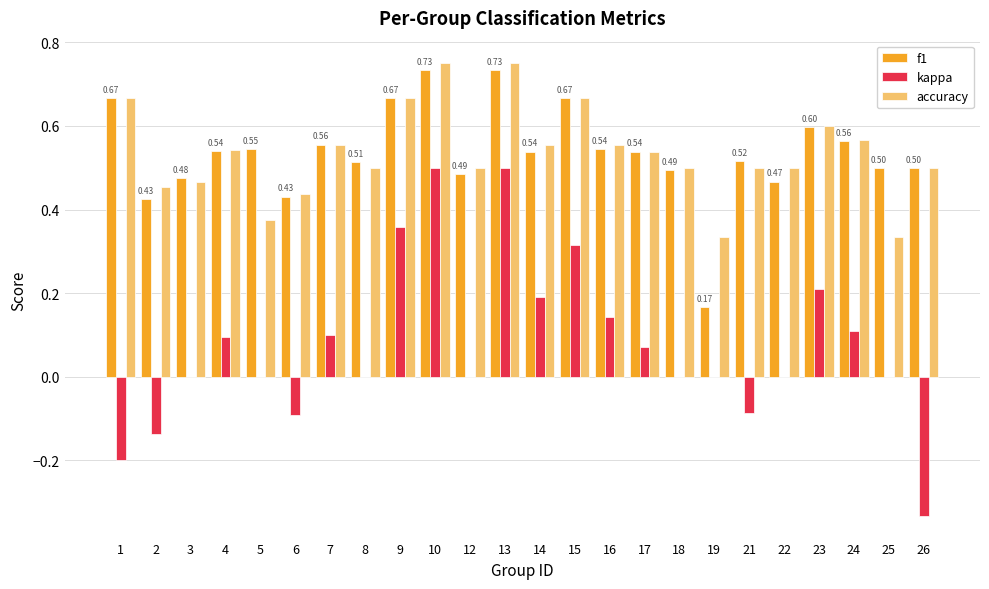

What is the sum of all accuracy values?

12.8